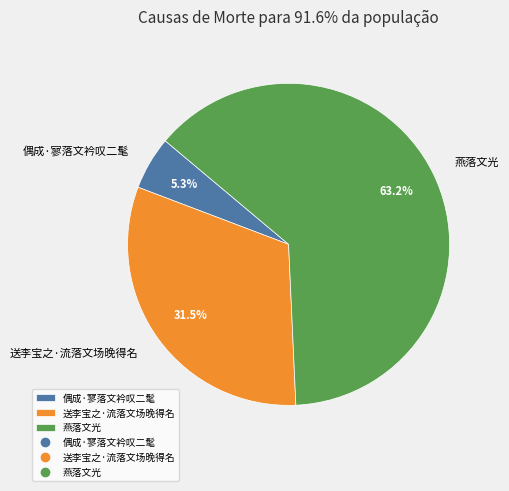

Combined, do 燕落文光 and 送李宝之·流落文场晚得名 account for over 50%?

Yes